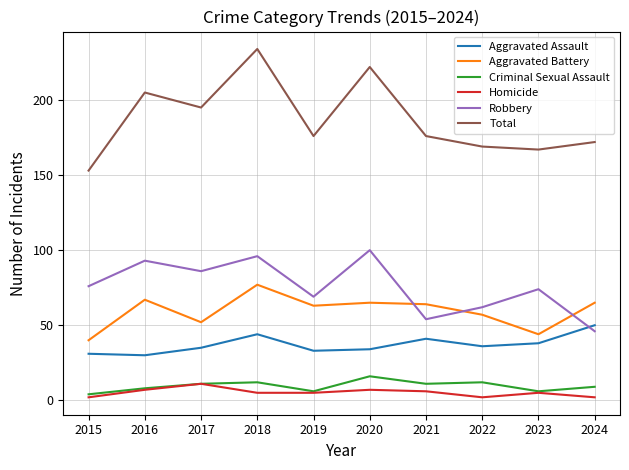

What is the sum of the Homicide values at 2023 and 2017?

16